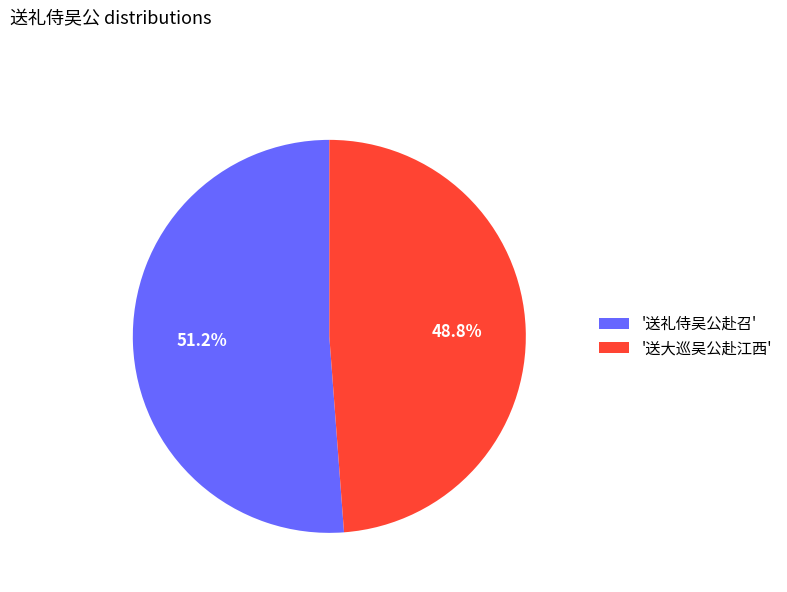

To the nearest percent, what is the average slice percentage?

50%